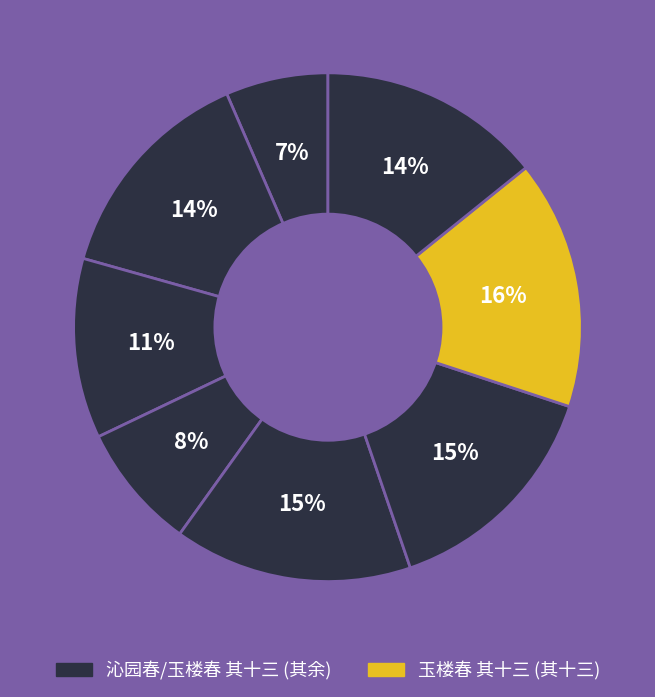

Does any single category account for the majority?

No